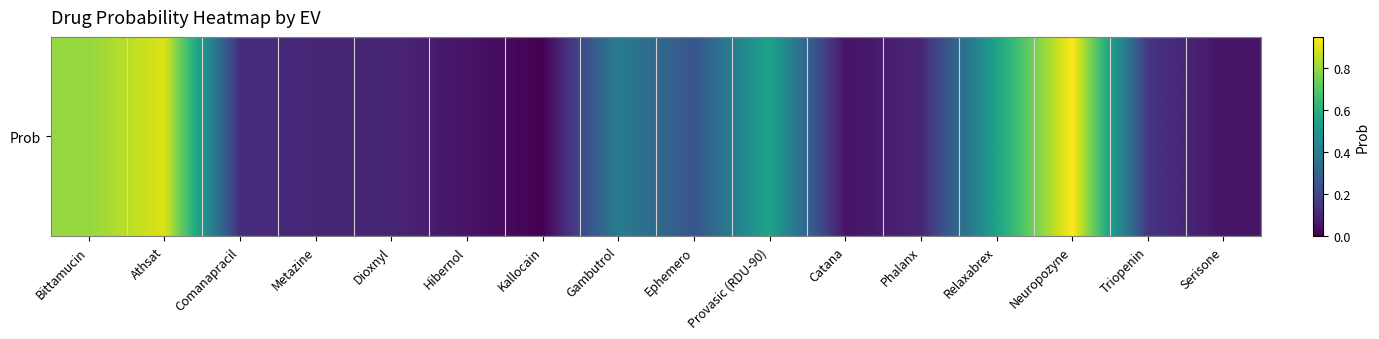

List the labels in order of value, smallest first.

Kallocain, Hibernol, Catana, Serisone, Metazine, Dioxnyl, Phalanx, Comanapracil, Triopenin, Ephemero, Gambutrol, Provasic (RDU-90), Relaxabrex, Bittamucin, Athsat, Neuropozyne